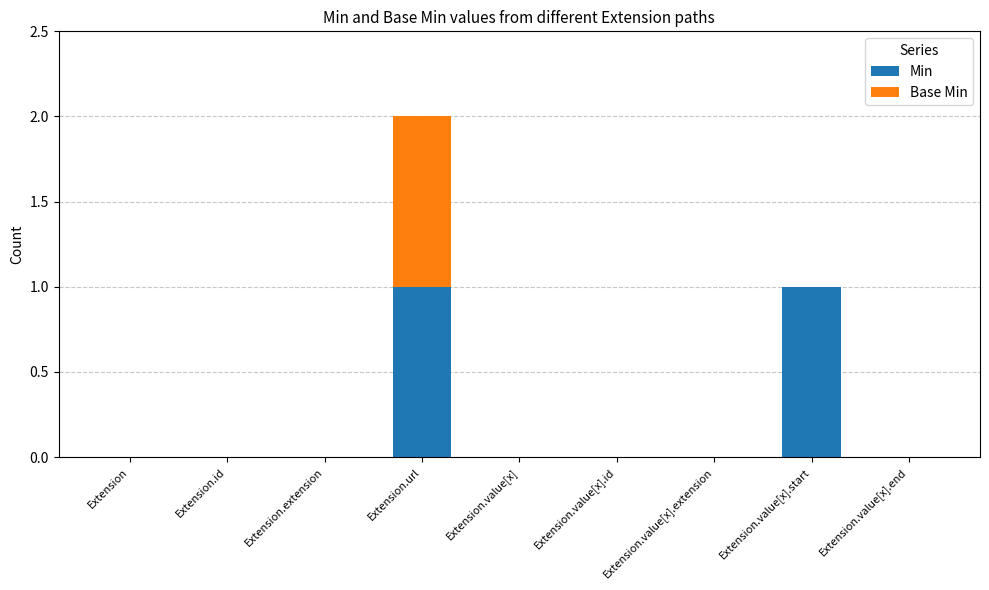

Count the number of data series in this chart.

2